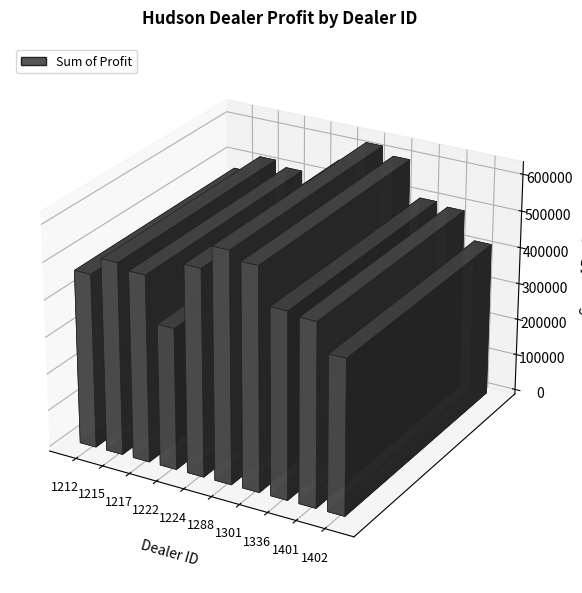

List the labels in order of value, smallest first.

1222, 1402, 1212, 1401, 1336, 1217, 1215, 1224, 1301, 1288